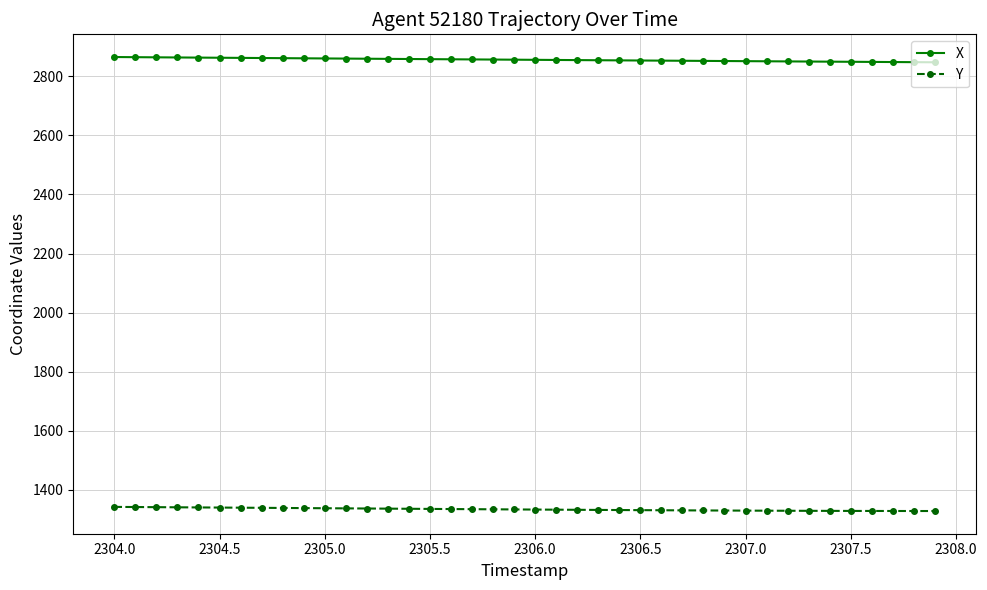

True or false: X and Y intersect in this chart.

False